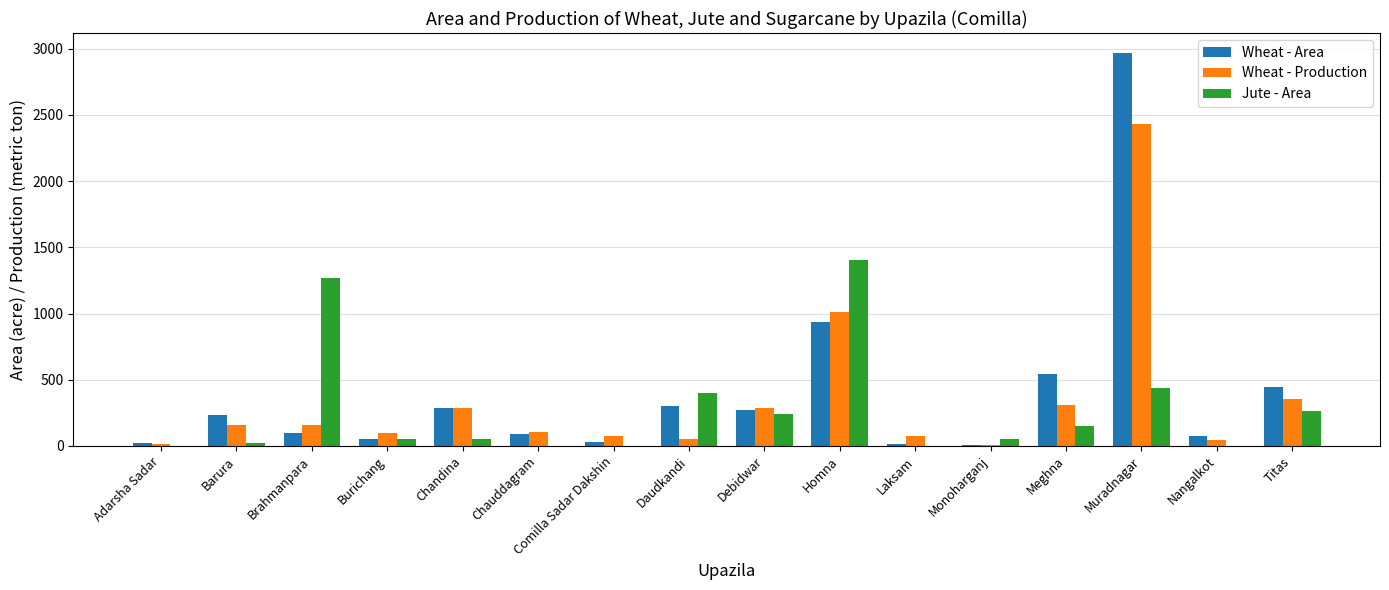

Is it true that Wheat - Area equals 4692 at Muradnagar?

False